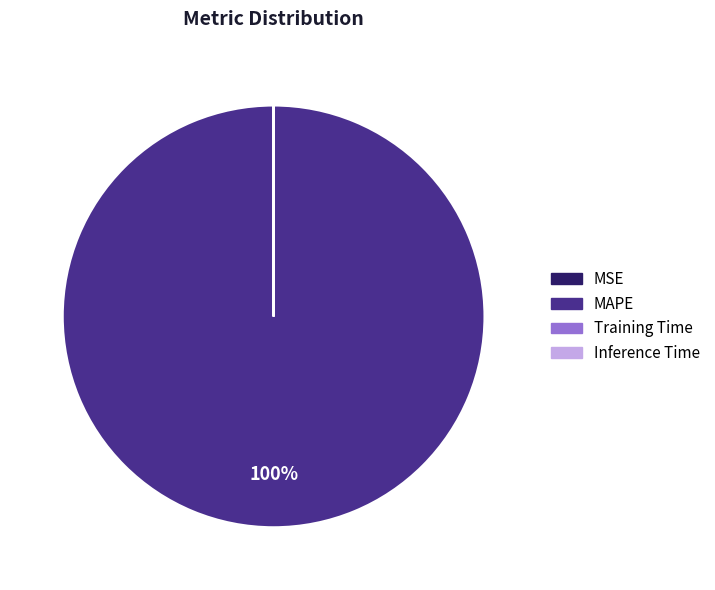

Is there a majority slice in this chart?

Yes